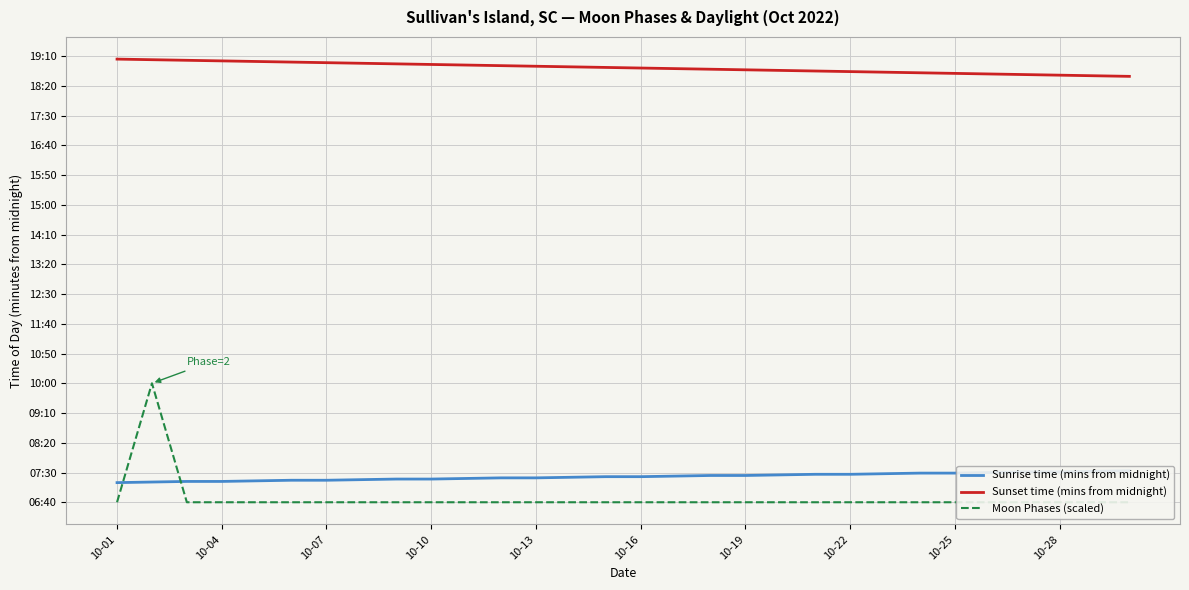

True or false: Sunset time (mins from midnight) and Moon Phases (scaled) cross at least once.

False